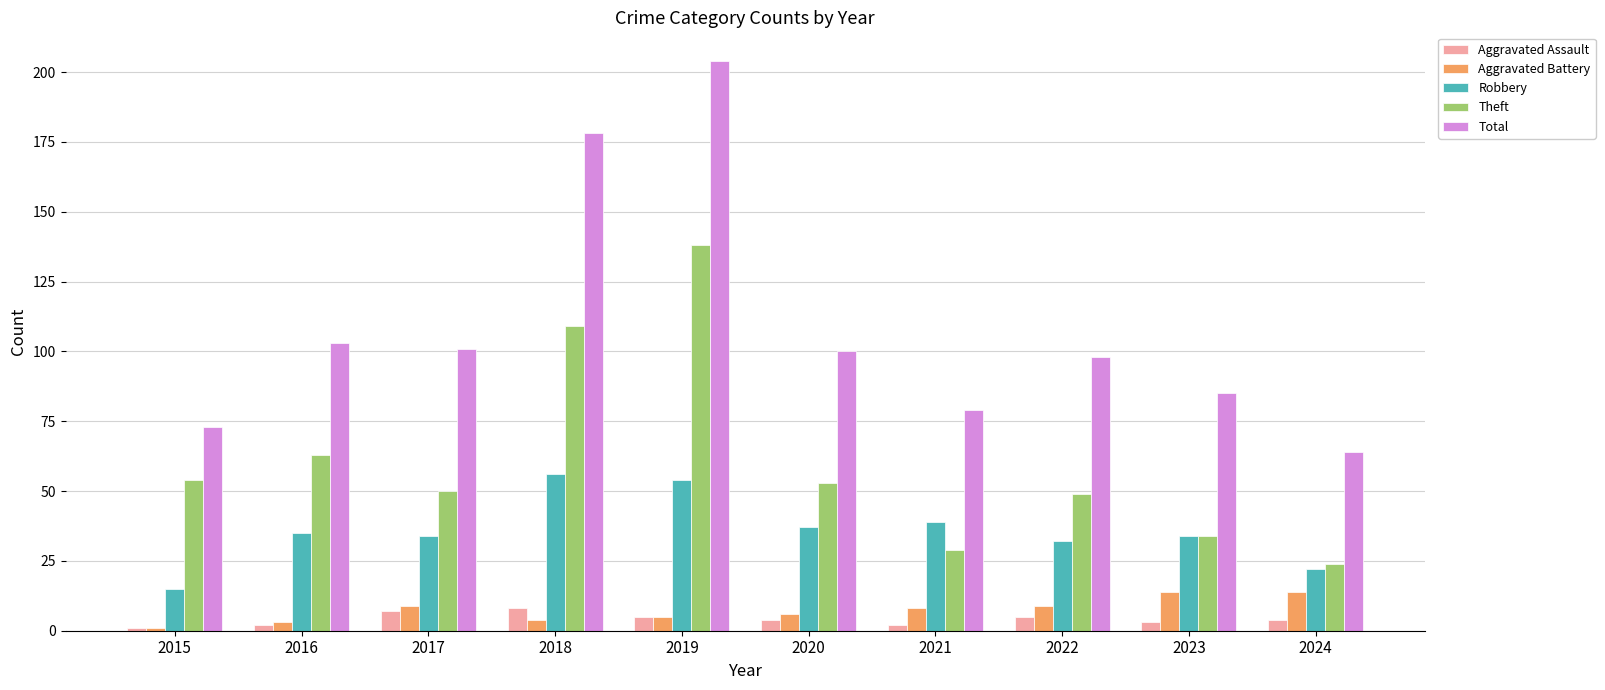

Reading left to right, what are all the values shown in this chart?

Aggravated Assault: 1	2	7	8	5	4	2	5	3	4
Aggravated Battery: 1	3	9	4	5	6	8	9	14	14
Robbery: 15	35	34	56	54	37	39	32	34	22
Theft: 54	63	50	109	138	53	29	49	34	24
Total: 73	103	101	178	204	100	79	98	85	64